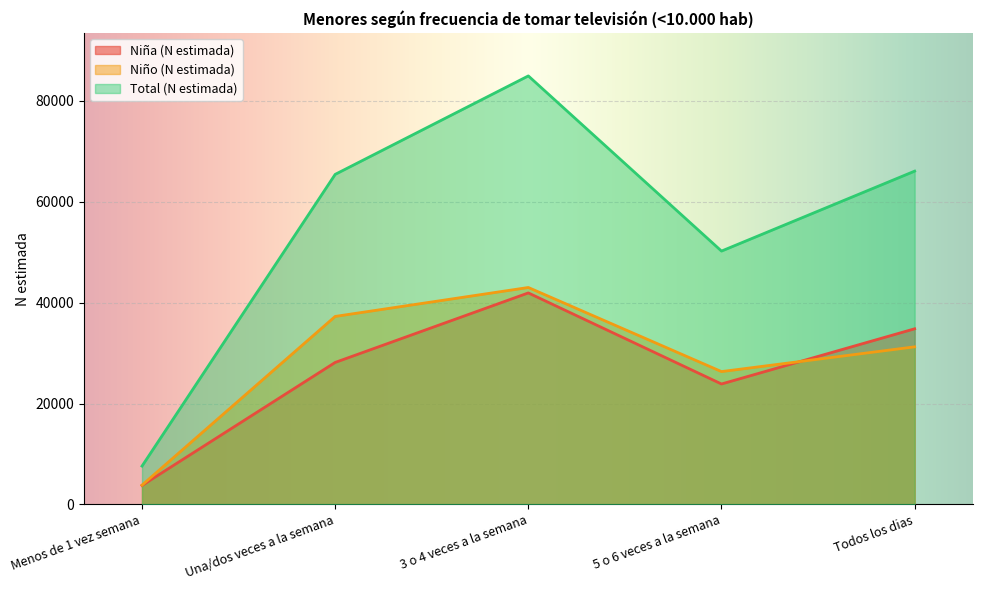

Does the chart display data point markers on the line(s)?

No